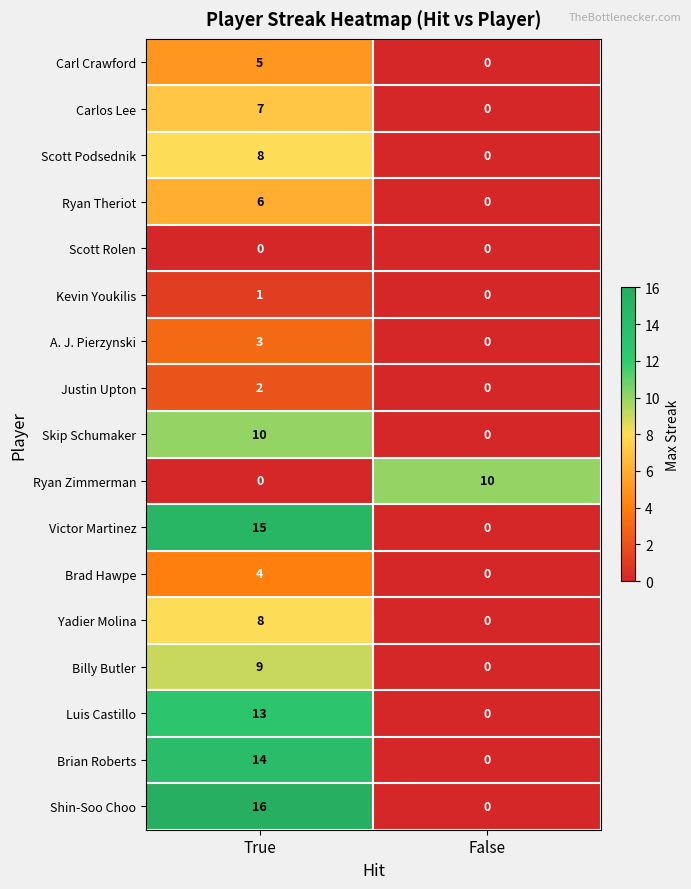

Which series has the widest spread of values?

Shin-Soo Choo